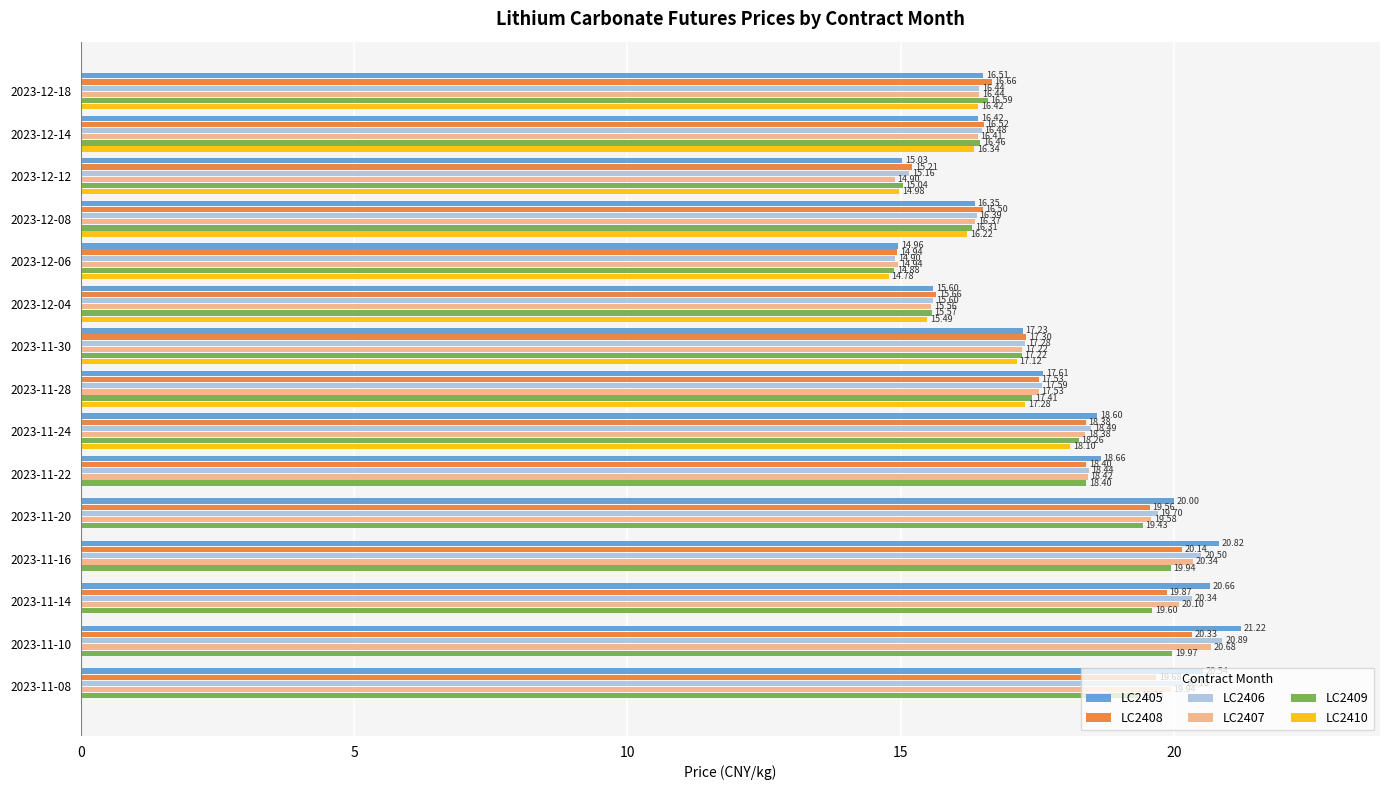

What is the sum of all LC2409 values?

264.4